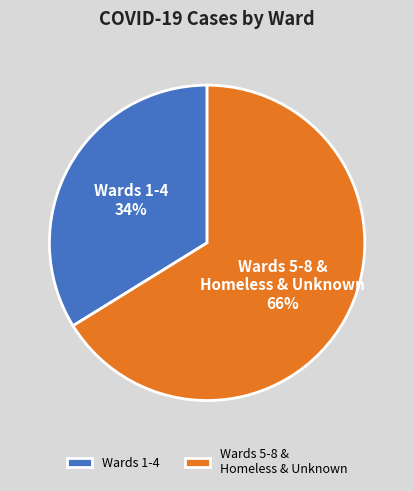

To the nearest percent, what is the average slice percentage?

50%